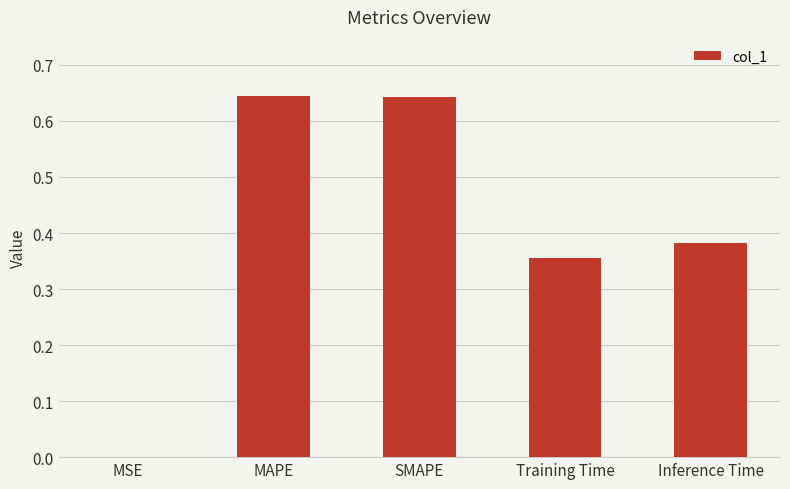

True or false: the data shows 0.3 at MAPE.

False